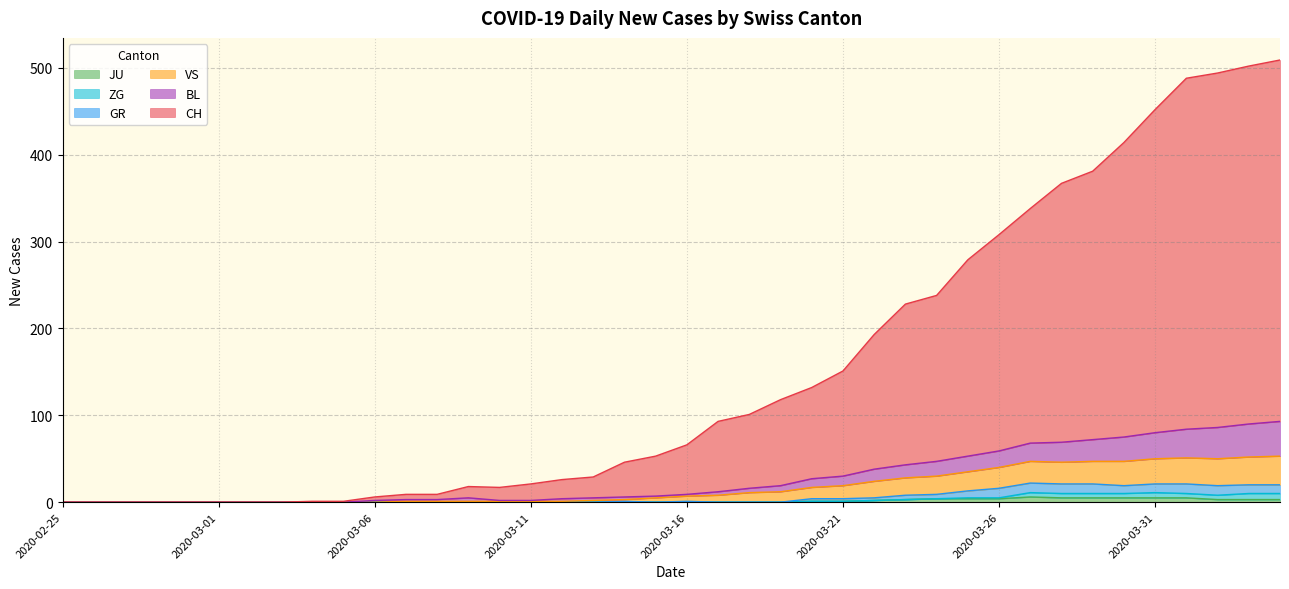

What position from the left is 2020-02-27?

3